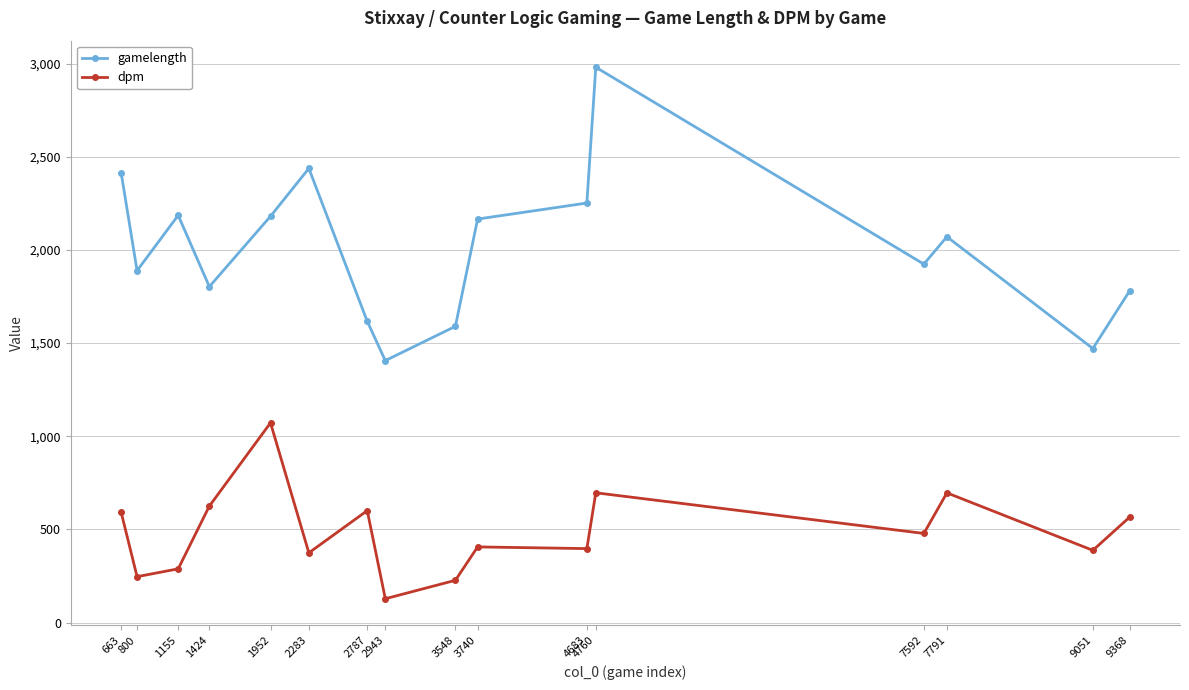

What is the value of the dpm point at the 15th from the left?

387.5